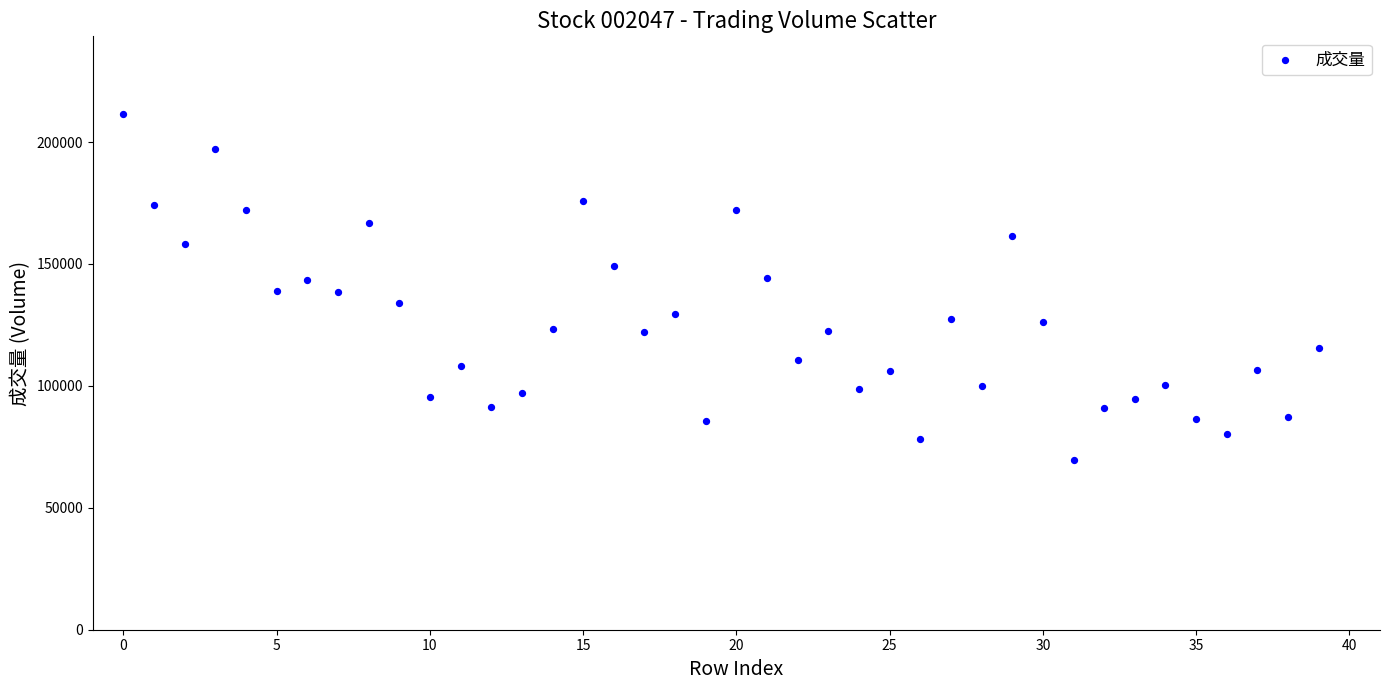

What is the range of Y values (max minus min)?

141818